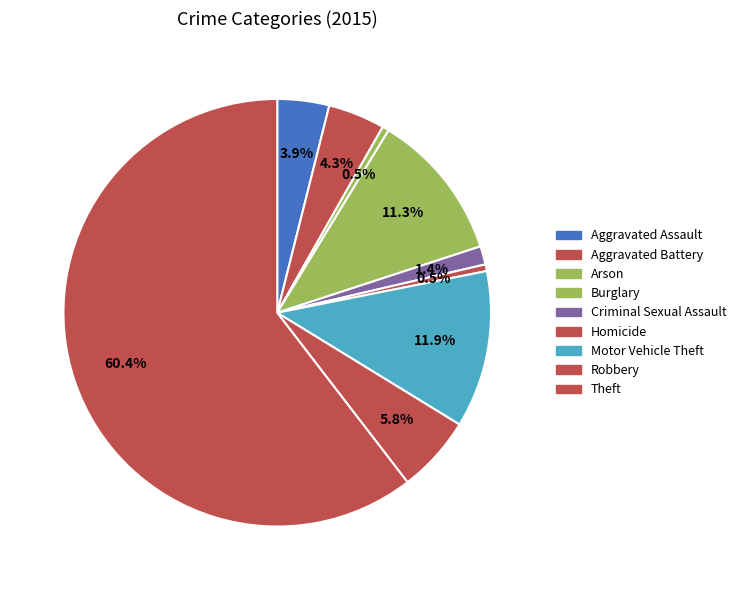

What is the change in value from Homicide to Motor Vehicle Theft?

+90